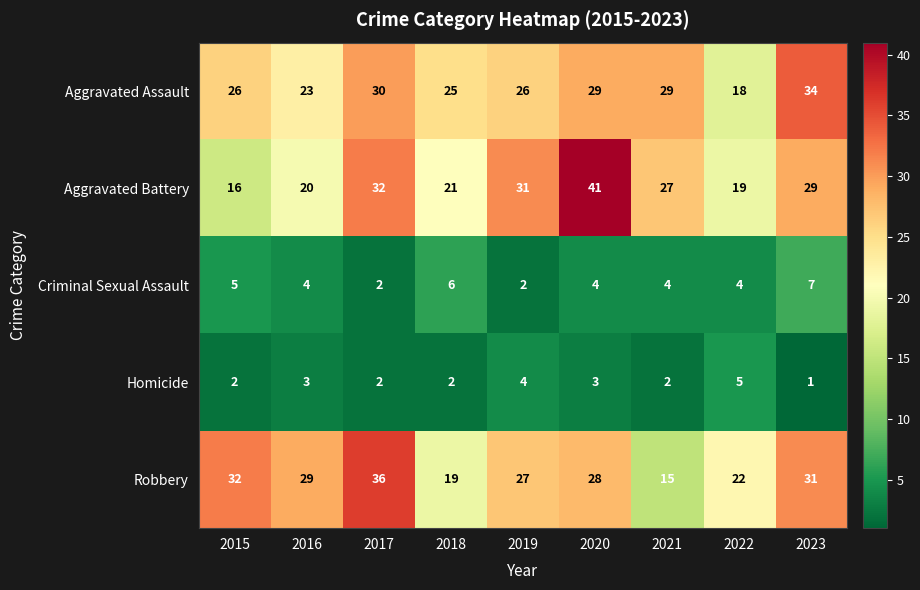

How many series are shown in this chart?

5